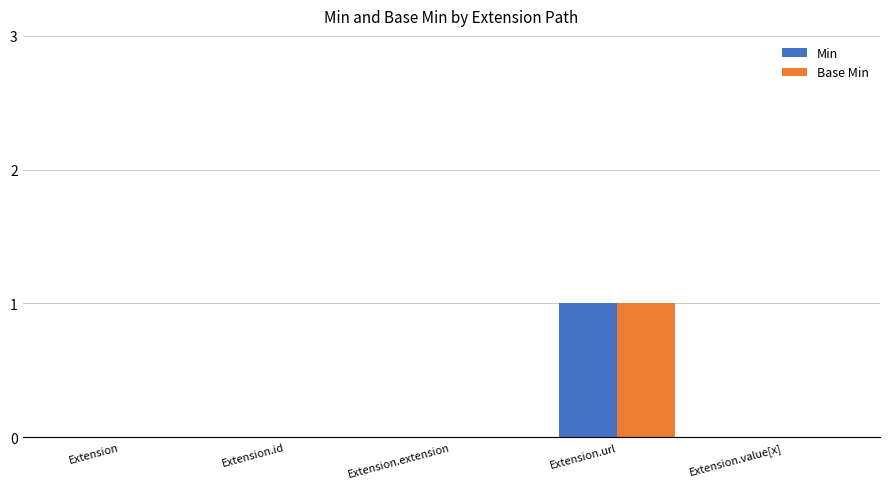

Which label corresponds to the largest value in the chart?

Extension.url